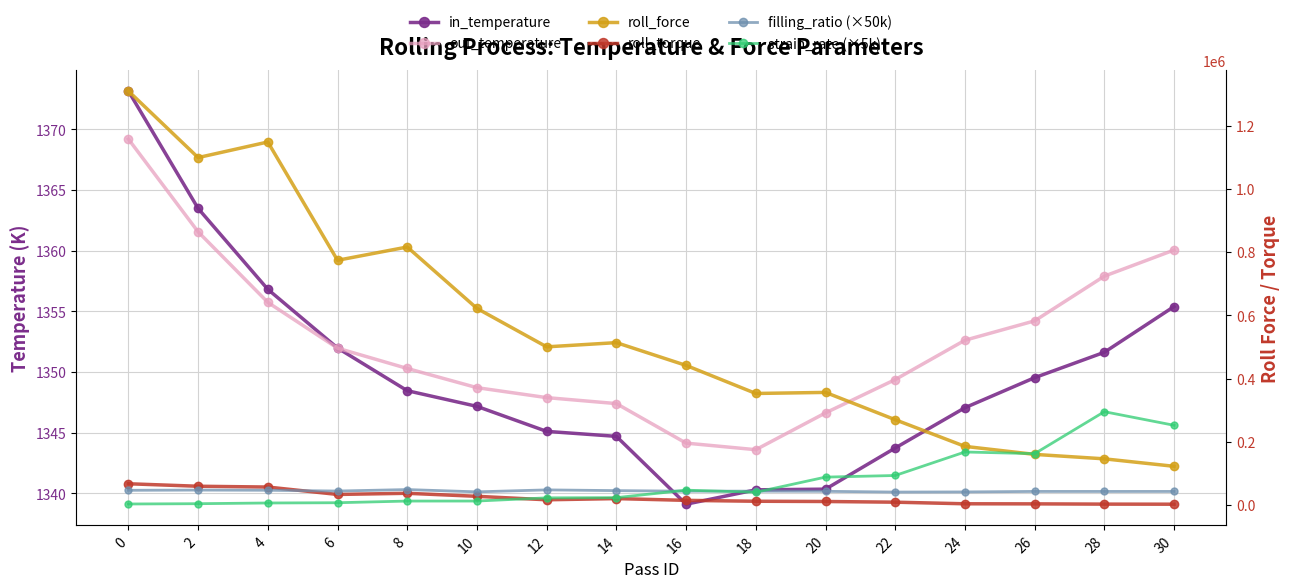

How many data points in roll_torque are less than 16465?

8